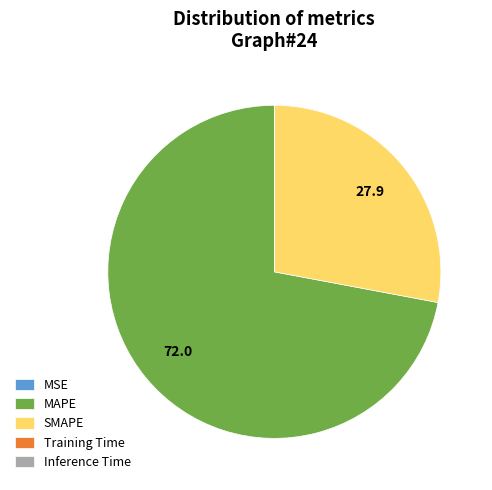

Which category has the biggest portion of the pie?

MAPE